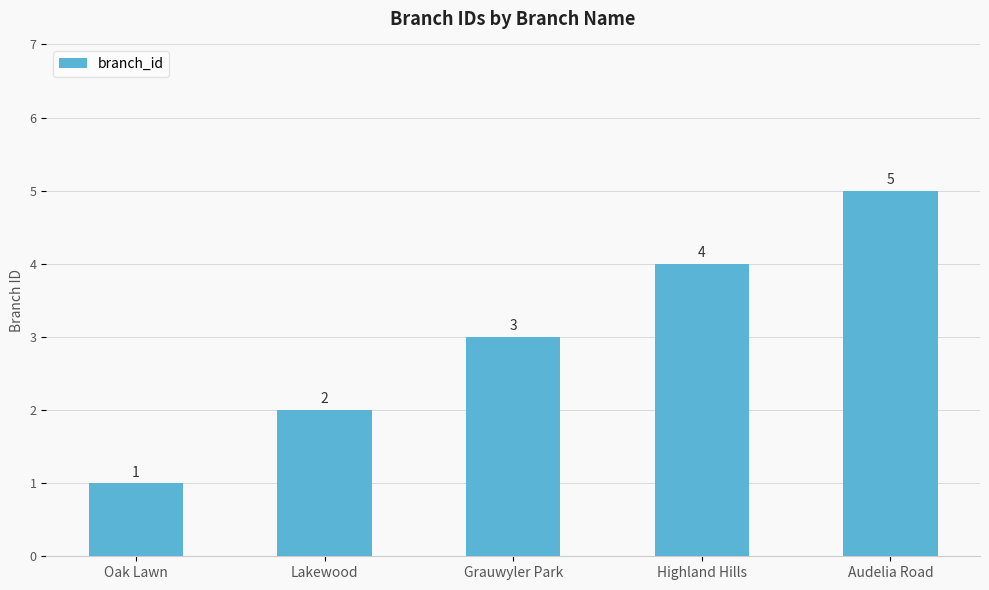

How many categories are shown in the chart?

5